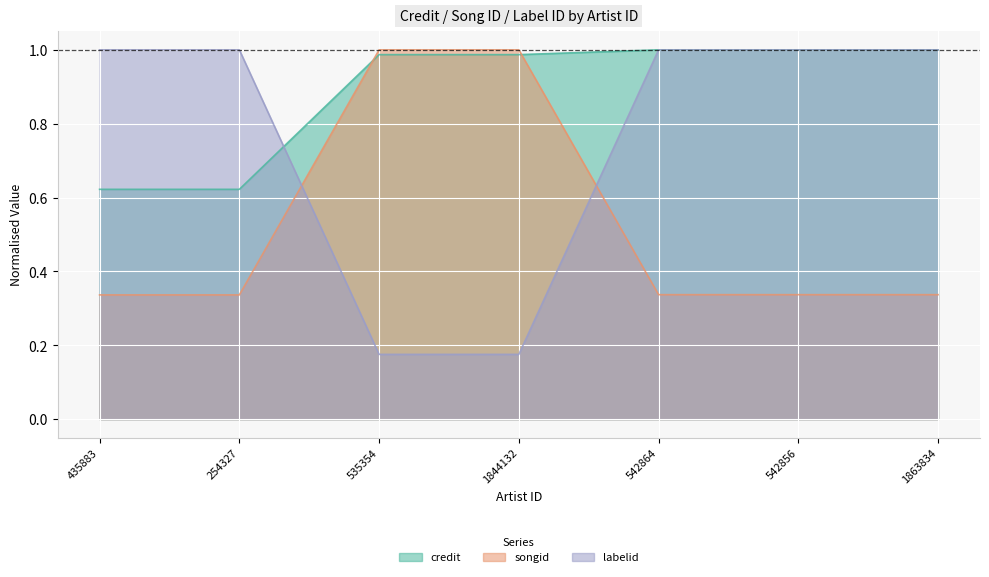

What is the minimum value for songid?

0.3